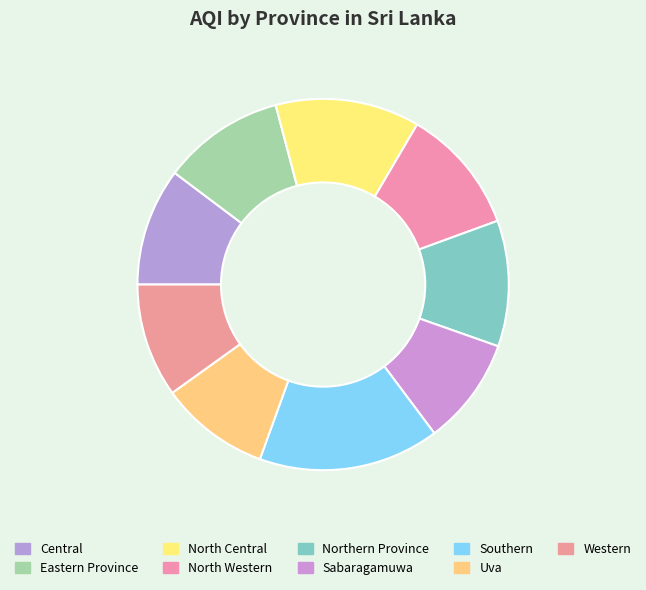

Count the number of slices in the pie.

9